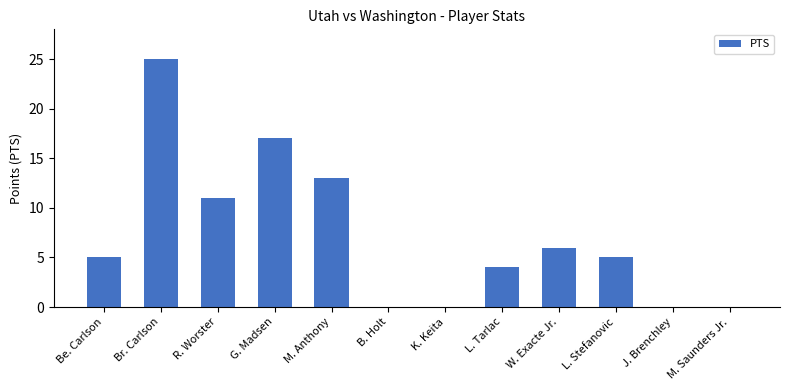

What is the sum of the values at R. Worster and B. Holt?

11